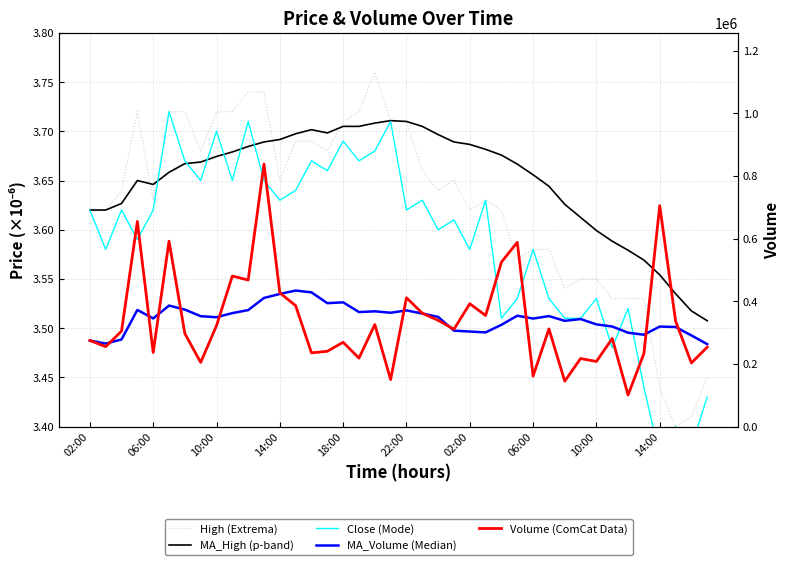

Is this an area chart (filled region under the line)?

No